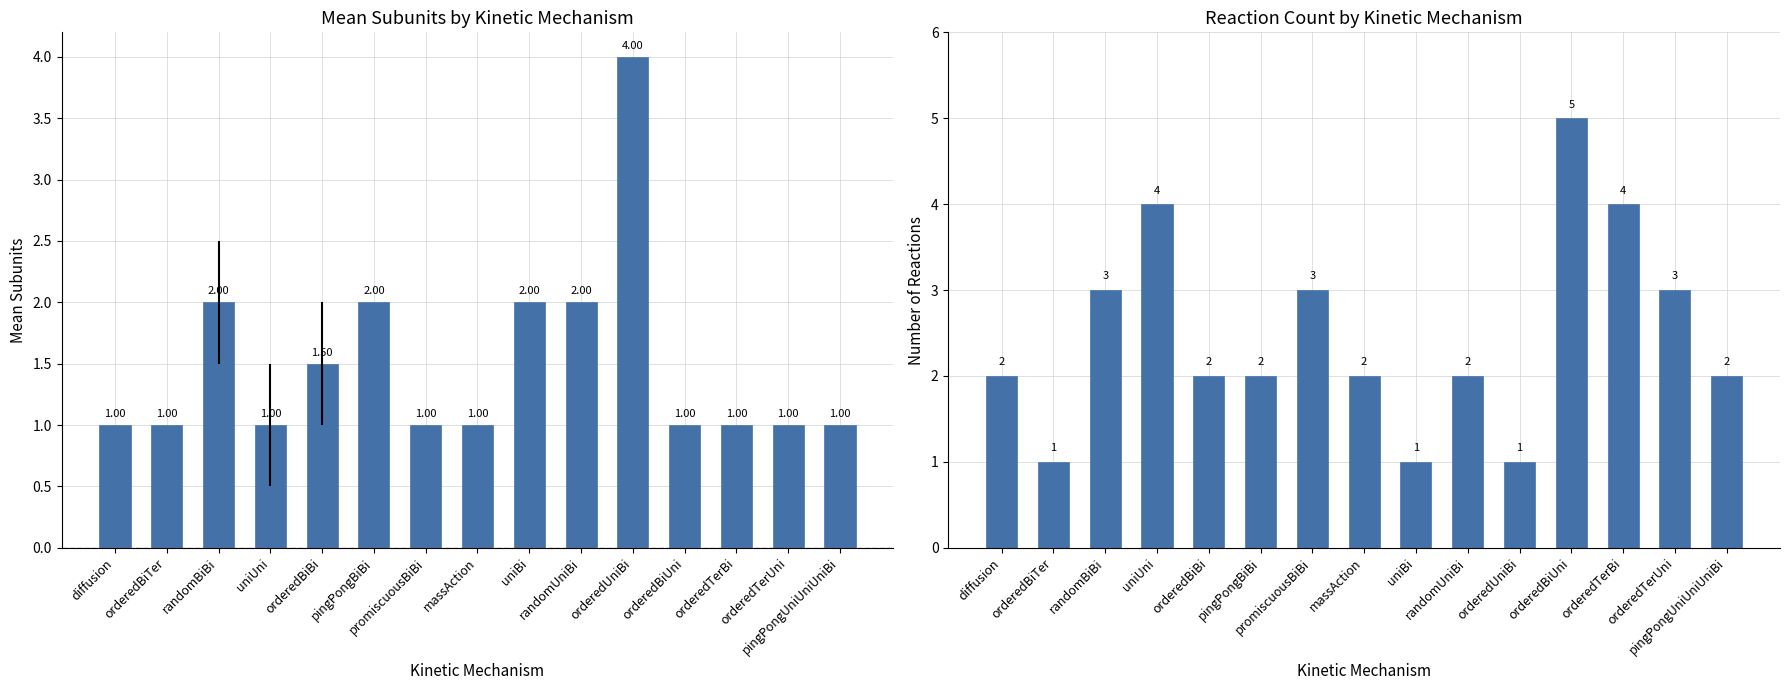

Reading left to right, transcribe all the data shown in this chart.

mean_subunits: 1.0	1.0	2.0	1.0	1.5	2.0	1.0	1.0	2.0	2.0	4.0	1.0	1.0	1.0	1.0
count: 2.0	1.0	3.0	4.0	2.0	2.0	3.0	2.0	1.0	2.0	1.0	5.0	4.0	3.0	2.0